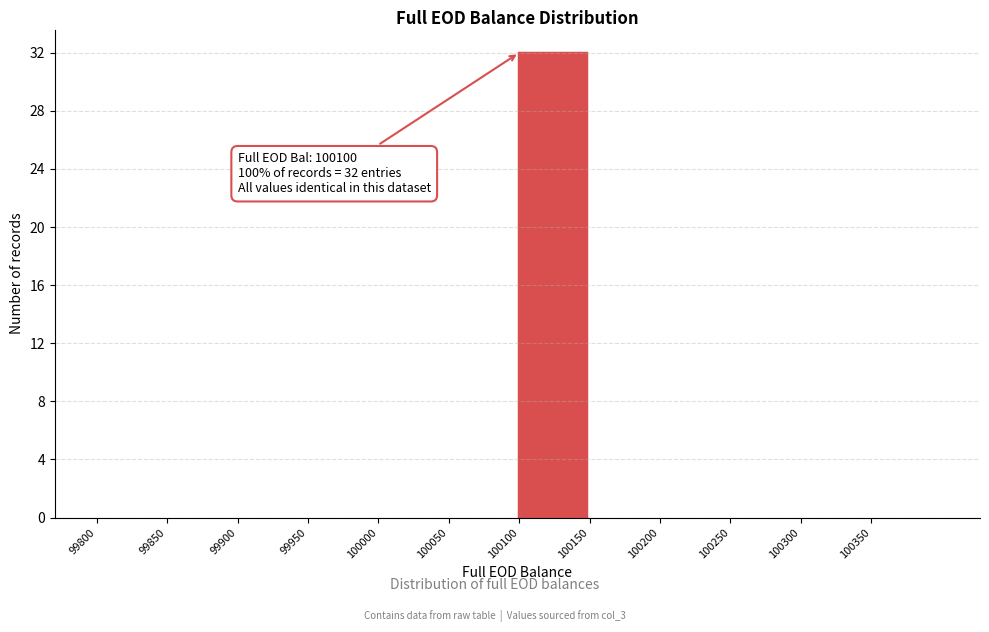

Which range on the x-axis has the tallest bar?

100100 to 100150